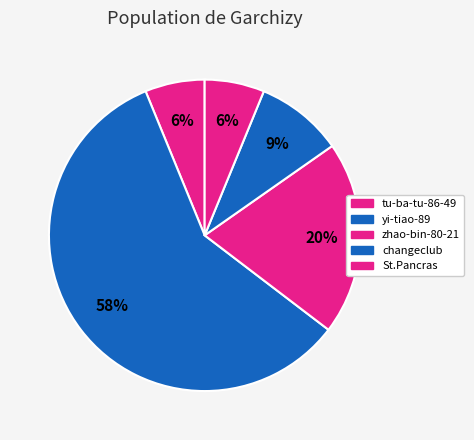

Which category has the biggest portion of the pie?

yi-tiao-89